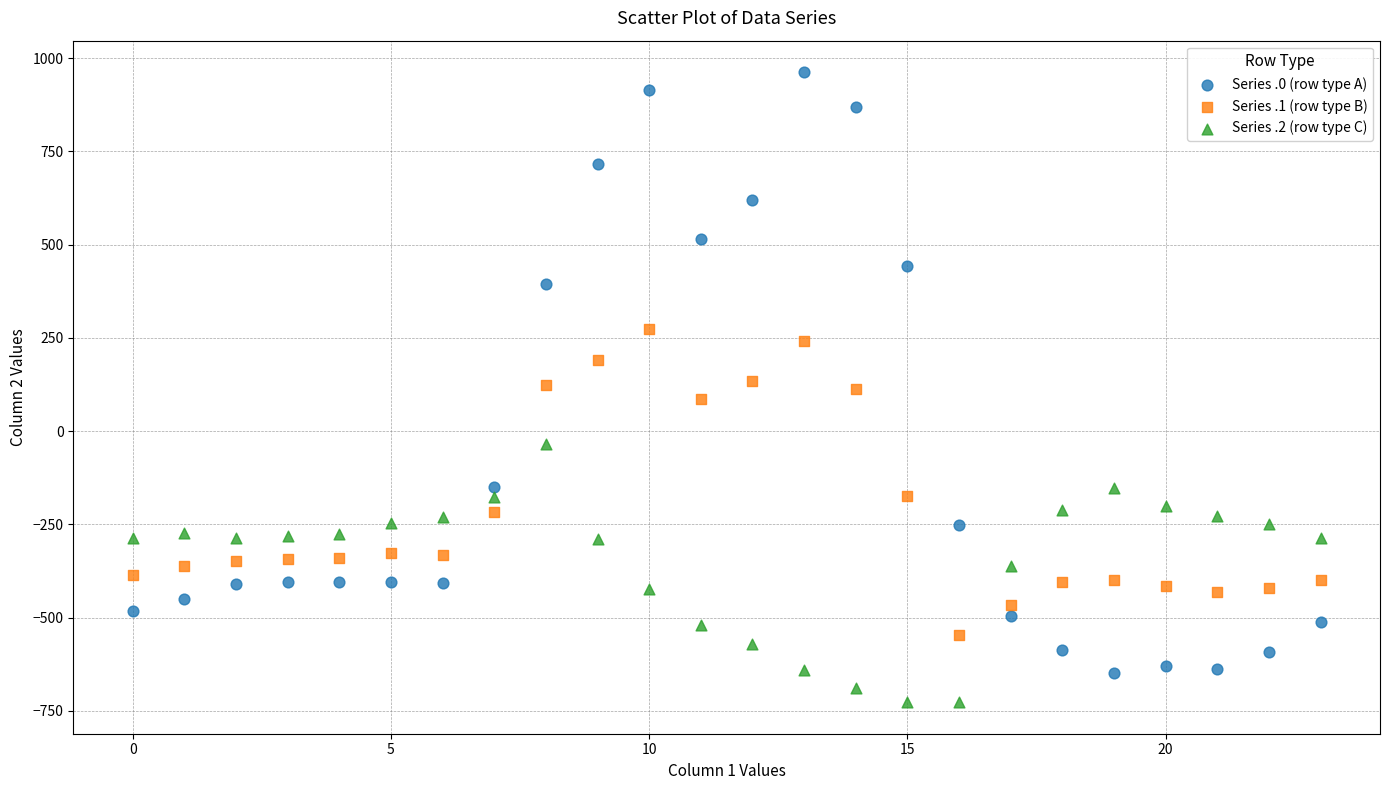

Which series has the largest Y range (max minus min)?

Series .0 (row type A)